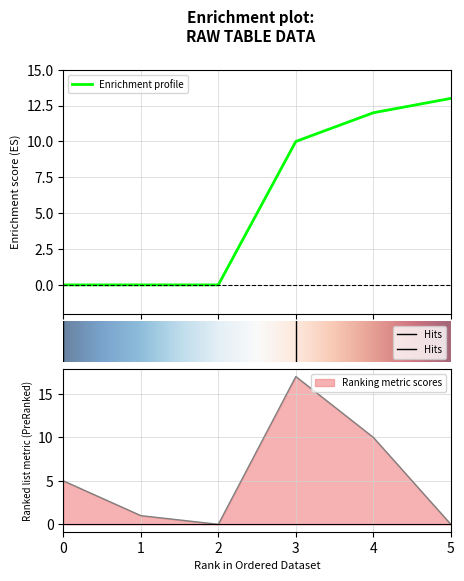

Does the chart have visible grid lines?

Yes